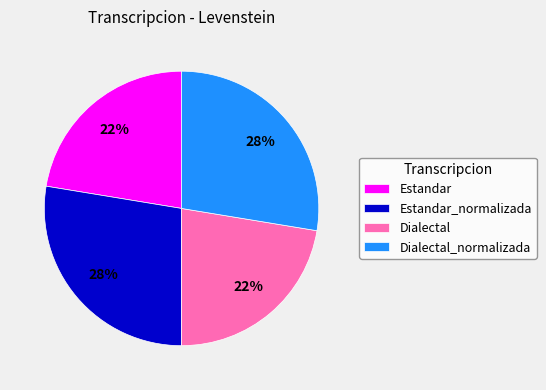

How many segments does this pie chart have?

4